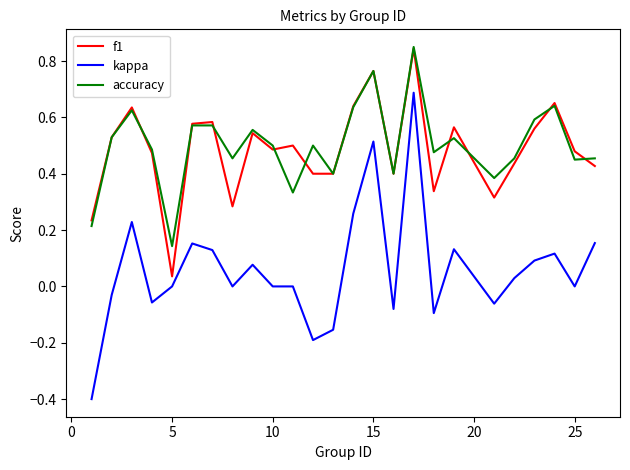

Which series has the widest spread of values?

kappa